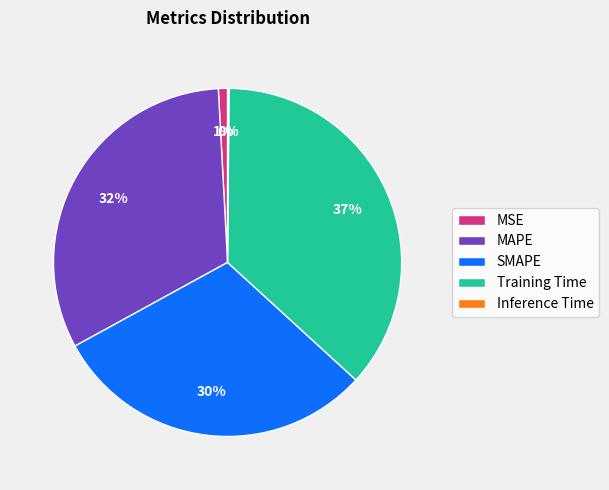

What is the largest slice in the pie chart?

Training Time